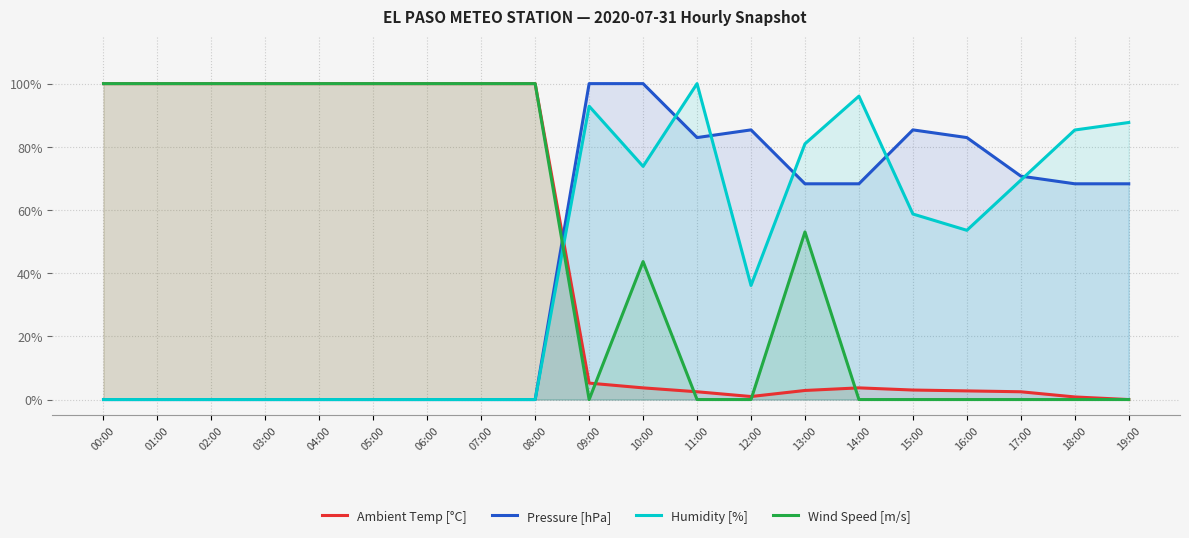

Where do Pressure [hPa] and Ambient Temp [°C] first cross each other?

08:00 and 09:00